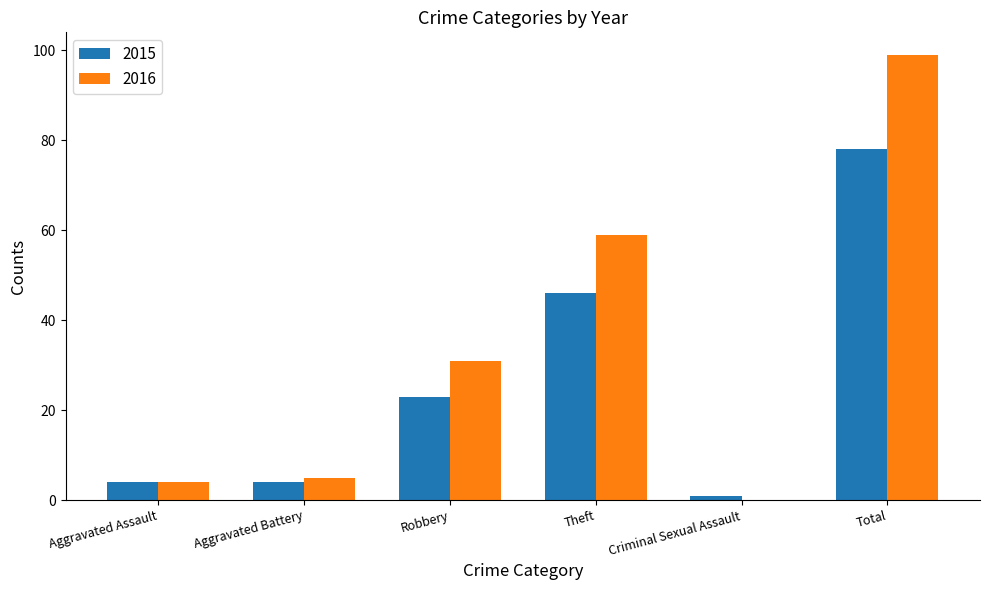

What is the maximum value for 2015?

78